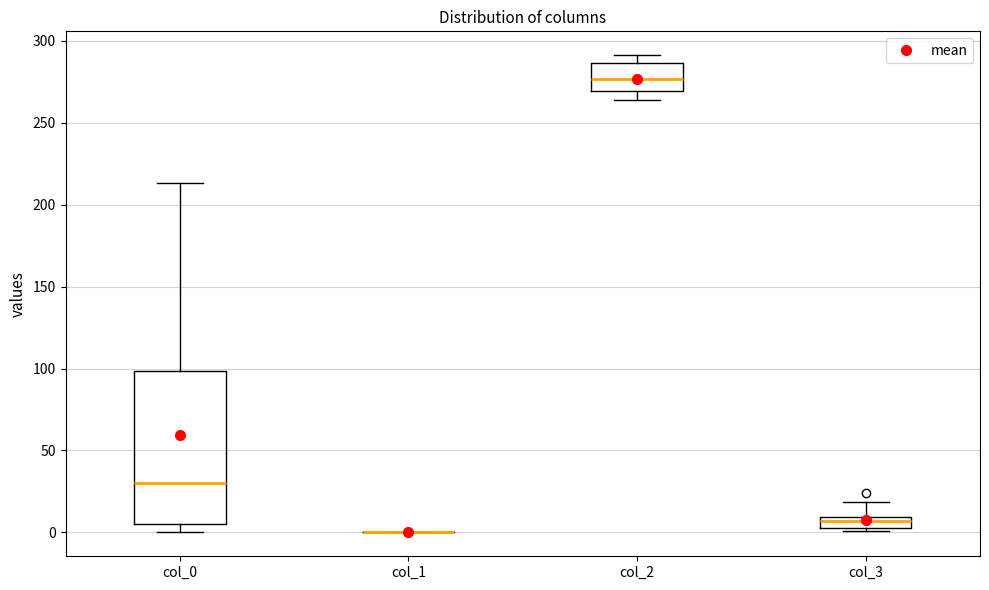

Which box is the tallest, from its lower edge to its upper edge?

col_0